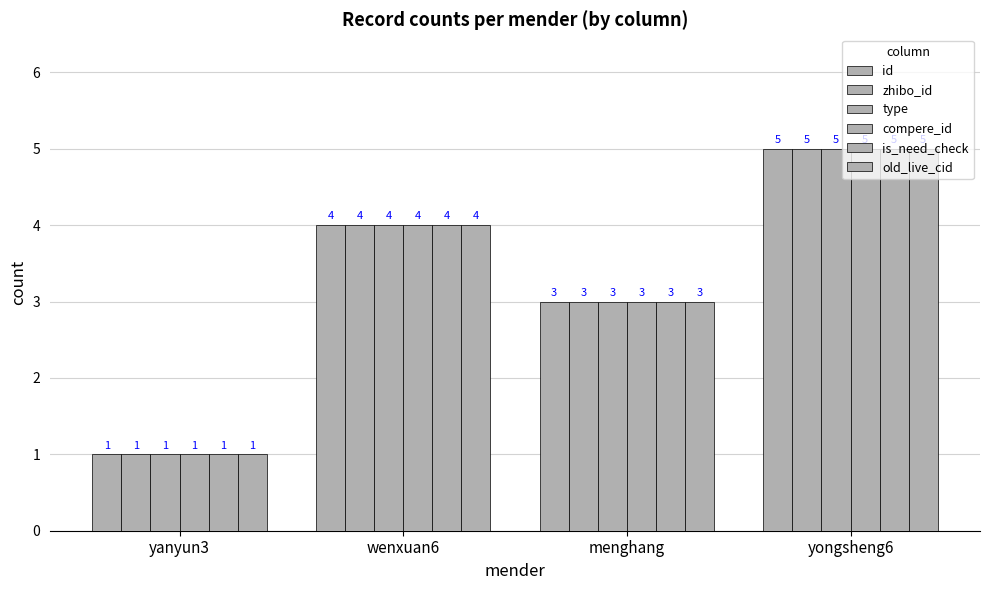

Are the bars grouped side by side (vs. stacked)?

Yes